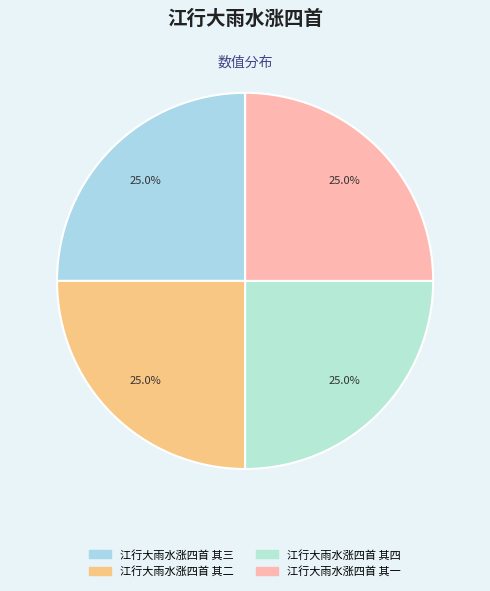

Count the number of slices in the pie.

4